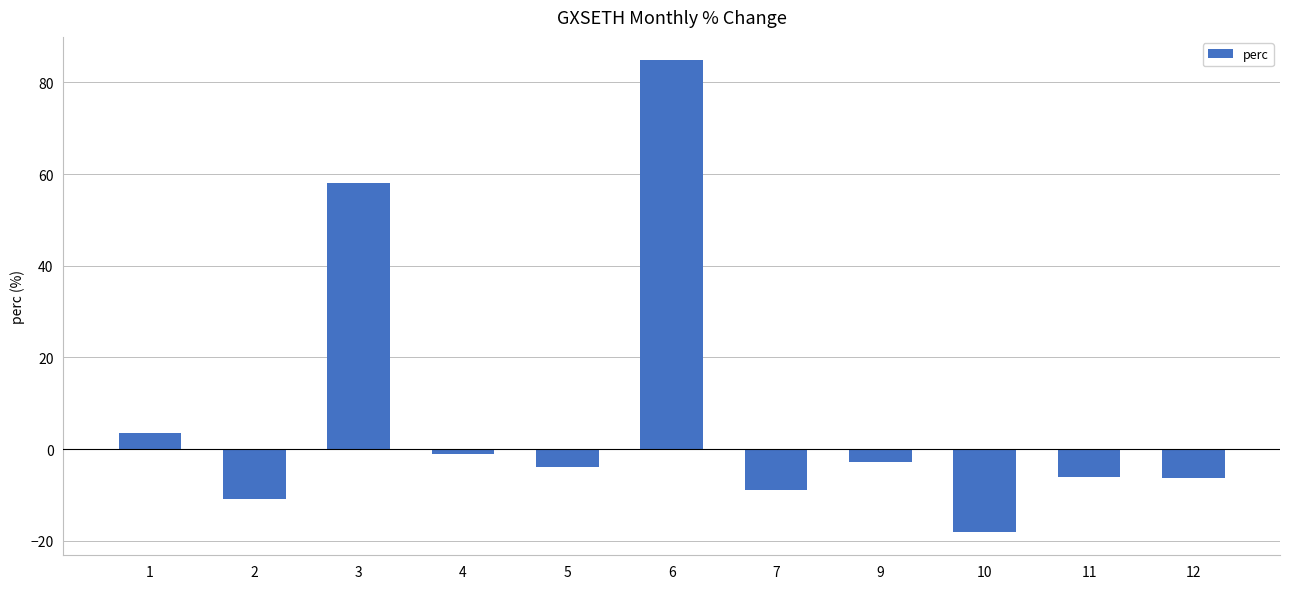

What is the smallest value displayed?

-18.0